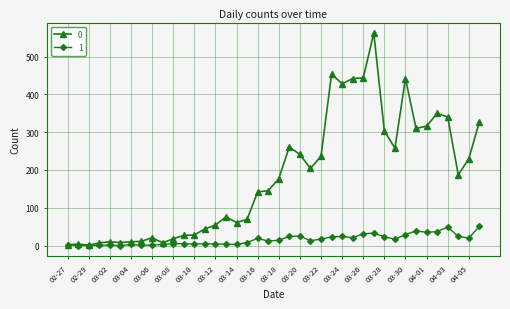

Rank the series by their average value, from lowest to highest.

1, 0